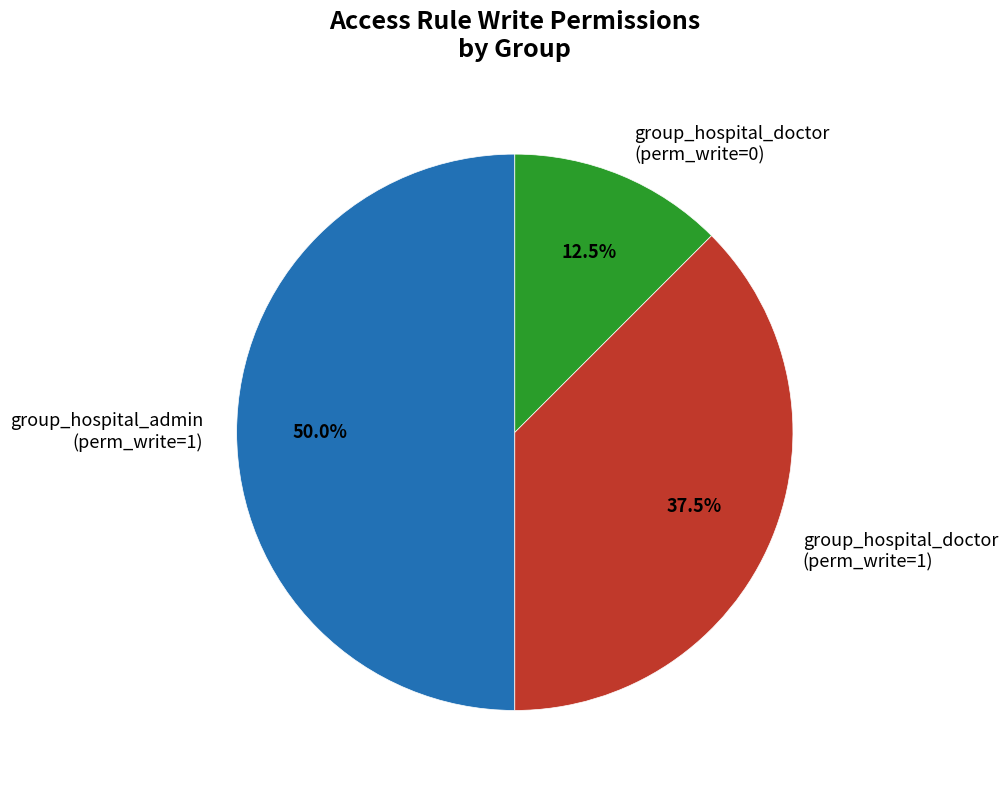

Is the sum of group_hospital_admin (perm_write=1) and group_hospital_doctor (perm_write=0) greater than half?

Yes